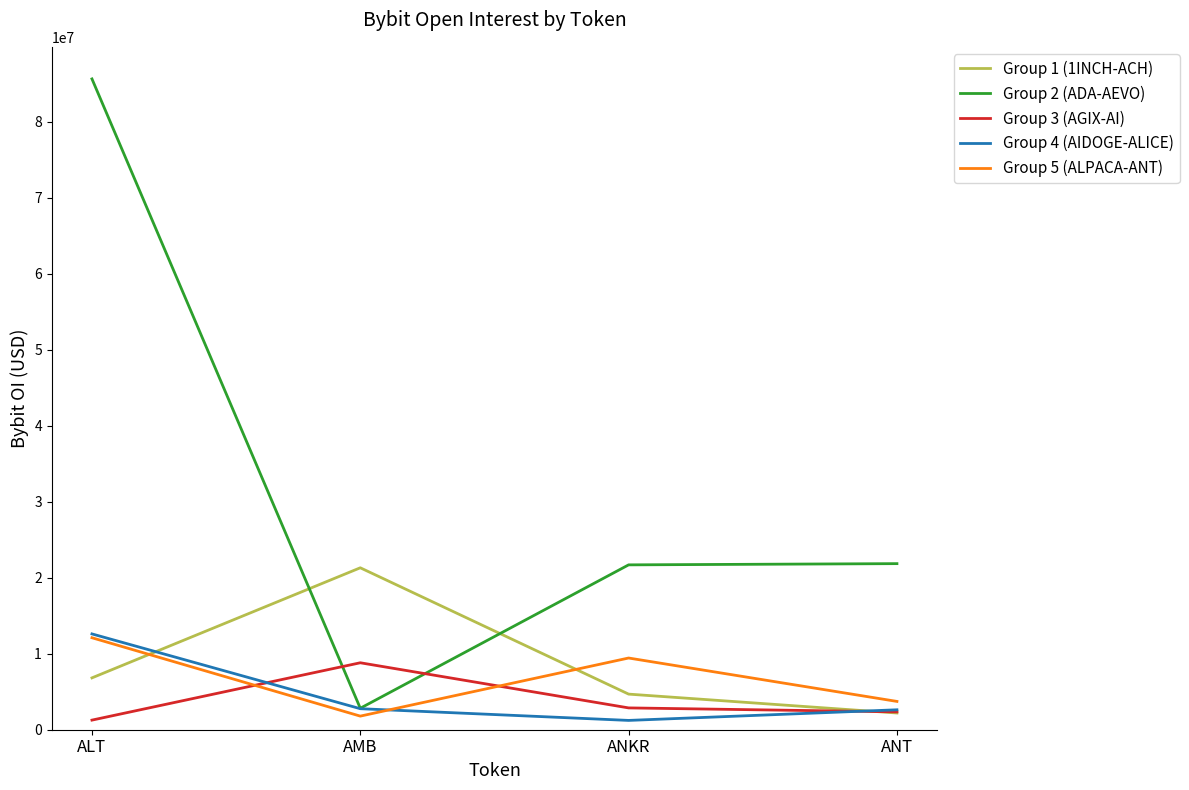

Is this an area chart (filled region under the line)?

No